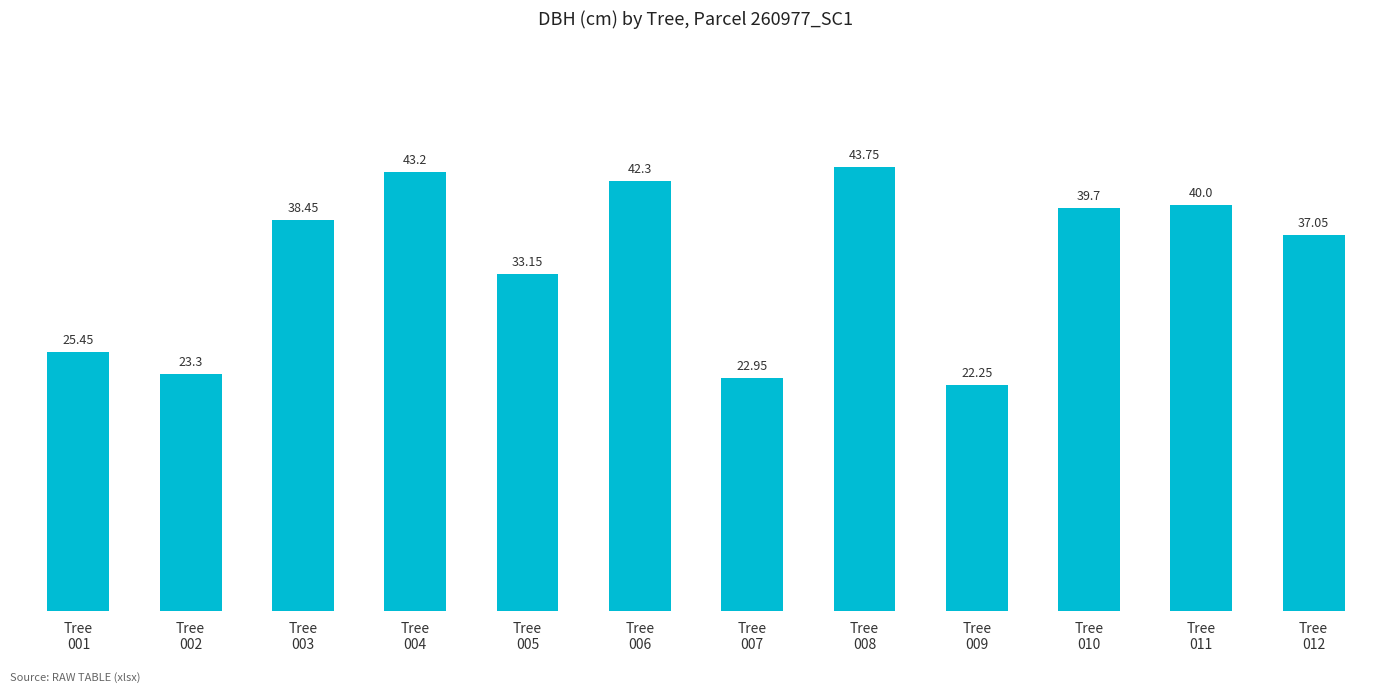

Which label corresponds to the smallest value in the chart?

Tree
009